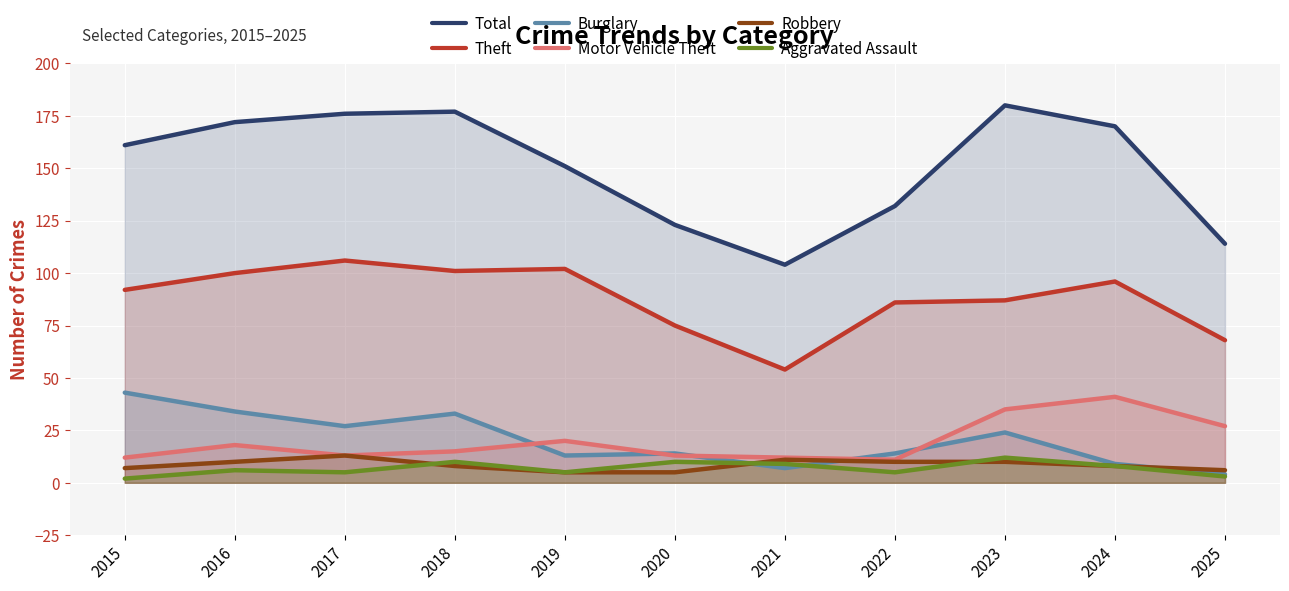

Reading left to right, transcribe all the data shown in this chart.

Total: 2015=161	2016=172	2017=176	2018=177	2019=151	2020=123	2021=104	2022=132	2023=180	2024=170	2025=114
Theft: 2015=92	2016=100	2017=106	2018=101	2019=102	2020=75	2021=54	2022=86	2023=87	2024=96	2025=68
Burglary: 2015=43	2016=34	2017=27	2018=33	2019=13	2020=14	2021=7	2022=14	2023=24	2024=9	2025=4
Motor Vehicle Theft: 2015=12	2016=18	2017=13	2018=15	2019=20	2020=13	2021=12	2022=11	2023=35	2024=41	2025=27
Robbery: 2015=7	2016=10	2017=13	2018=8	2019=5	2020=5	2021=11	2022=10	2023=10	2024=8	2025=6
Aggravated Assault: 2015=2	2016=6	2017=5	2018=10	2019=5	2020=10	2021=9	2022=5	2023=12	2024=8	2025=3